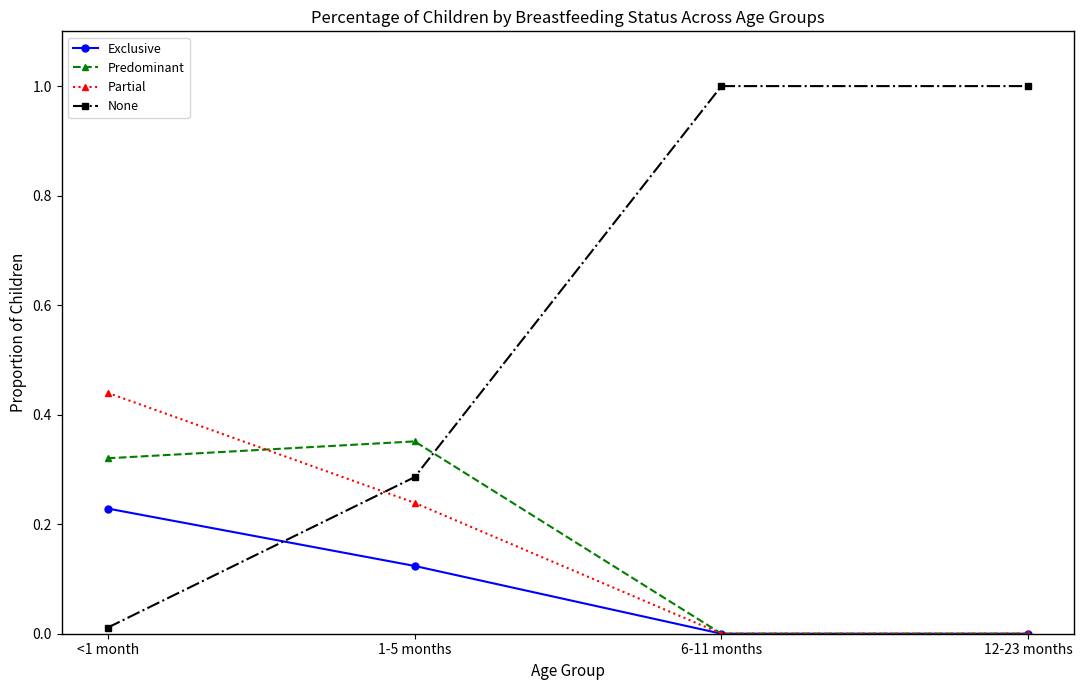

At 1-5 months, list the series in order from smallest to largest.

Exclusive, Partial, None, Predominant